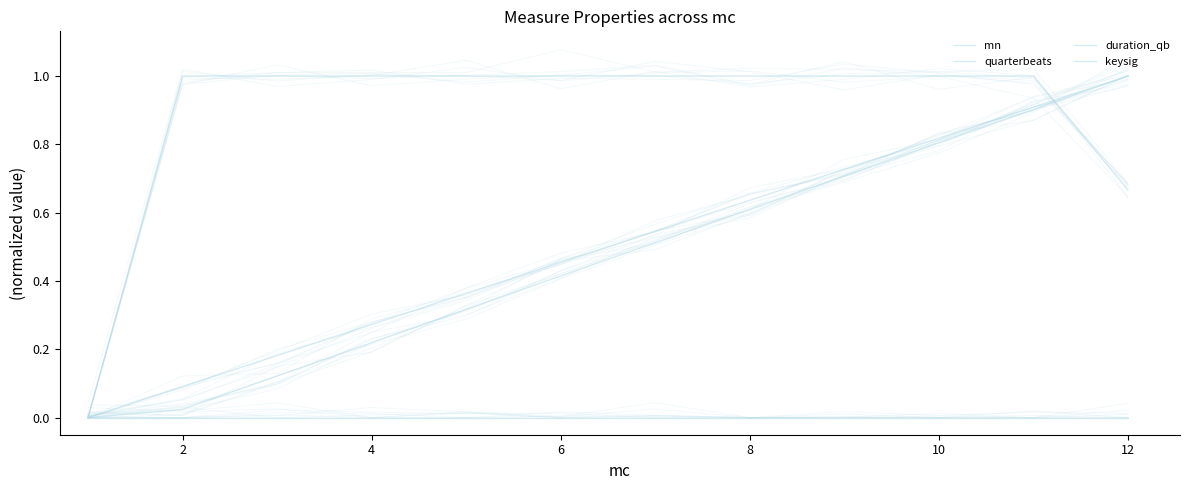

What is the total value across all series at 4?

1.3